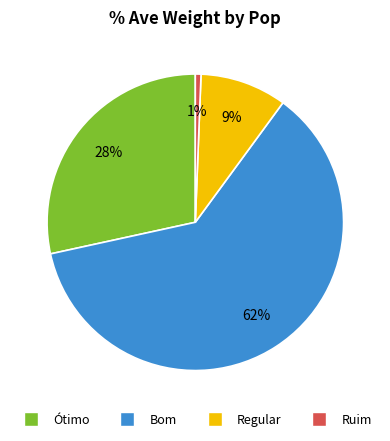

Does any single category account for the majority?

Yes